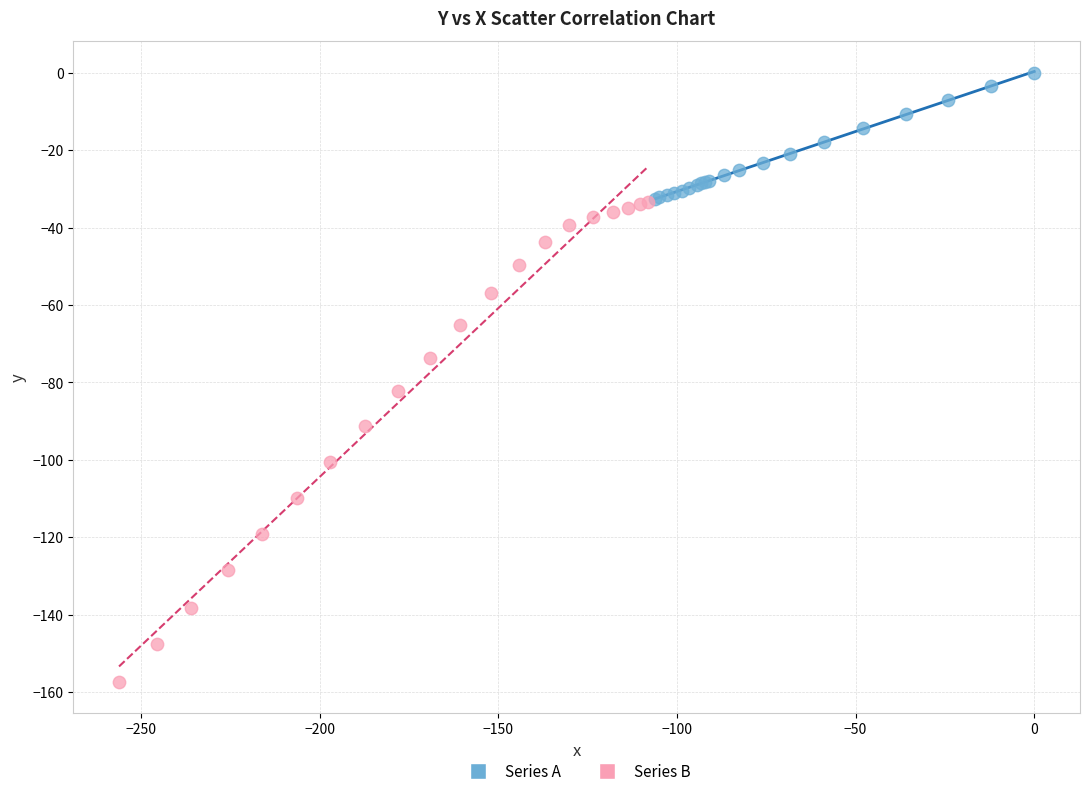

Which series reaches the maximum Y coordinate?

Series A